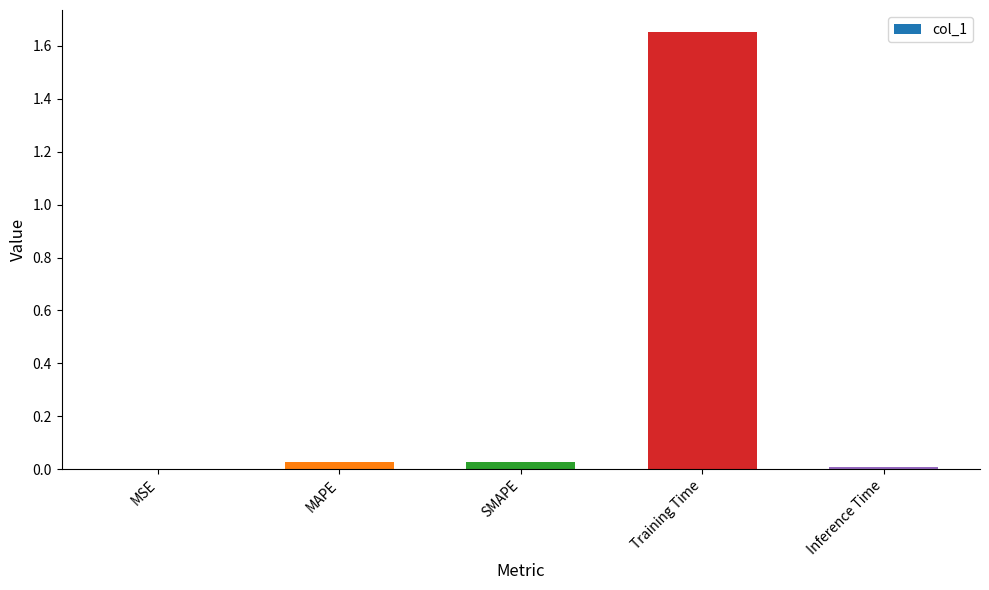

Which label corresponds to the largest value in the chart?

Training Time